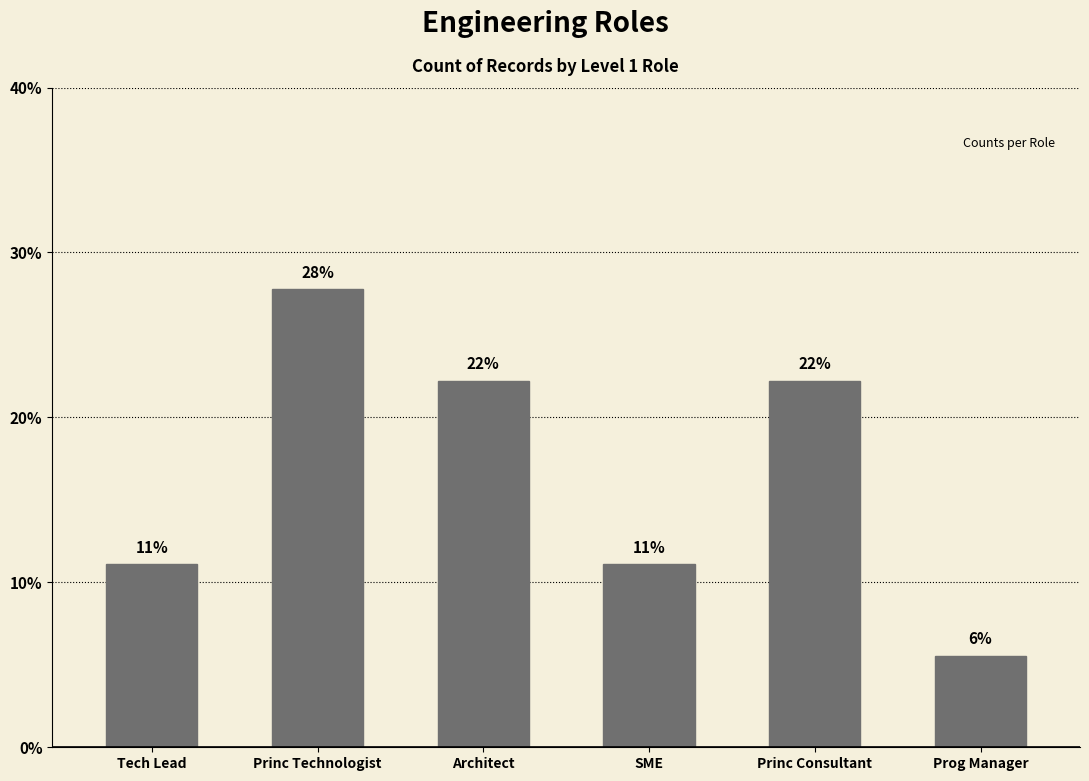

Are the bars horizontal?

No